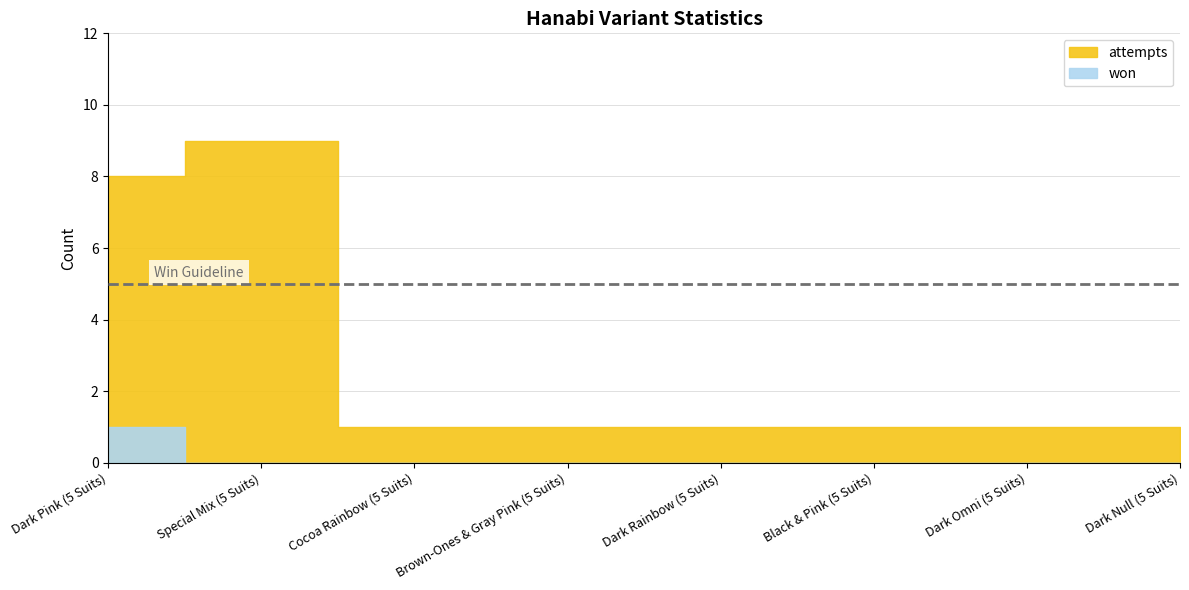

What is the difference between the highest and lowest values at Dark Omni (5 Suits)?

1